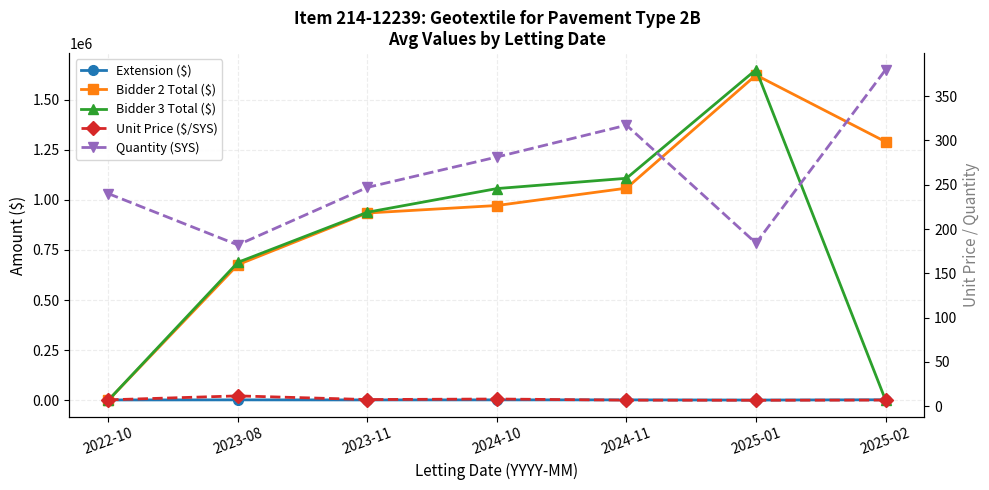

Which series changed the most between 2023-08 and 2024-11?

Bidder 3 Total ($)